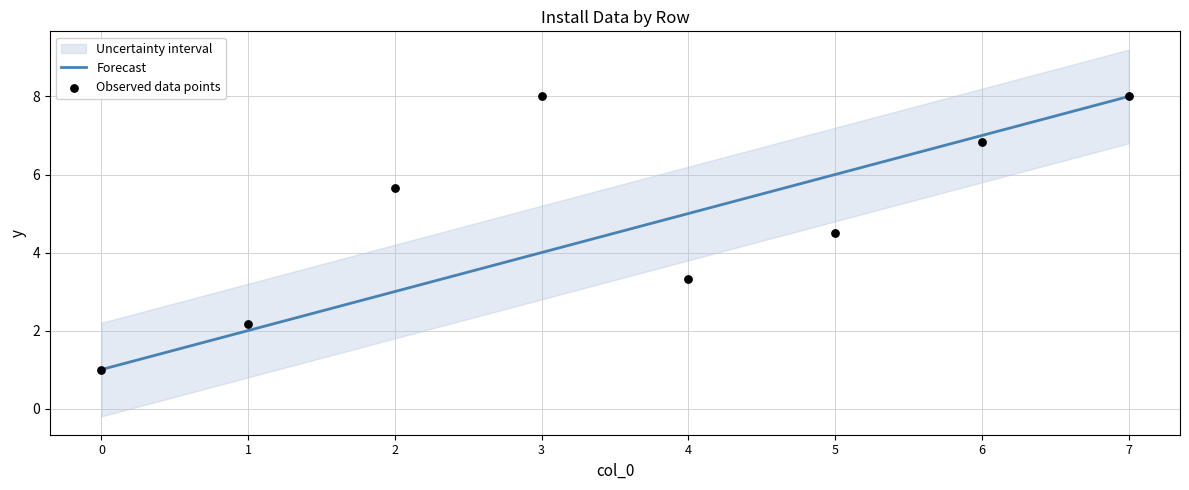

Which series has the largest total across all categories?

Observed data points